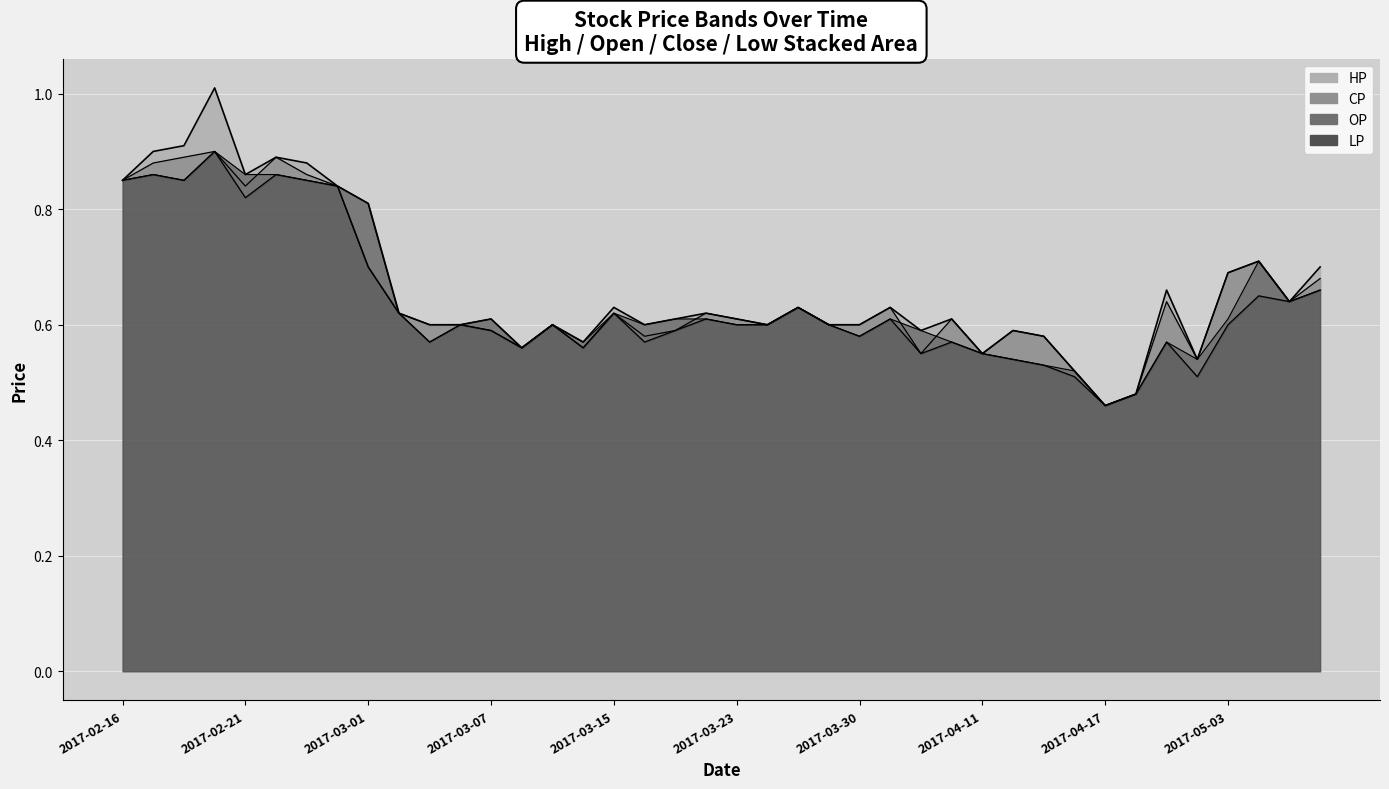

Count the number of categories in the chart.

40